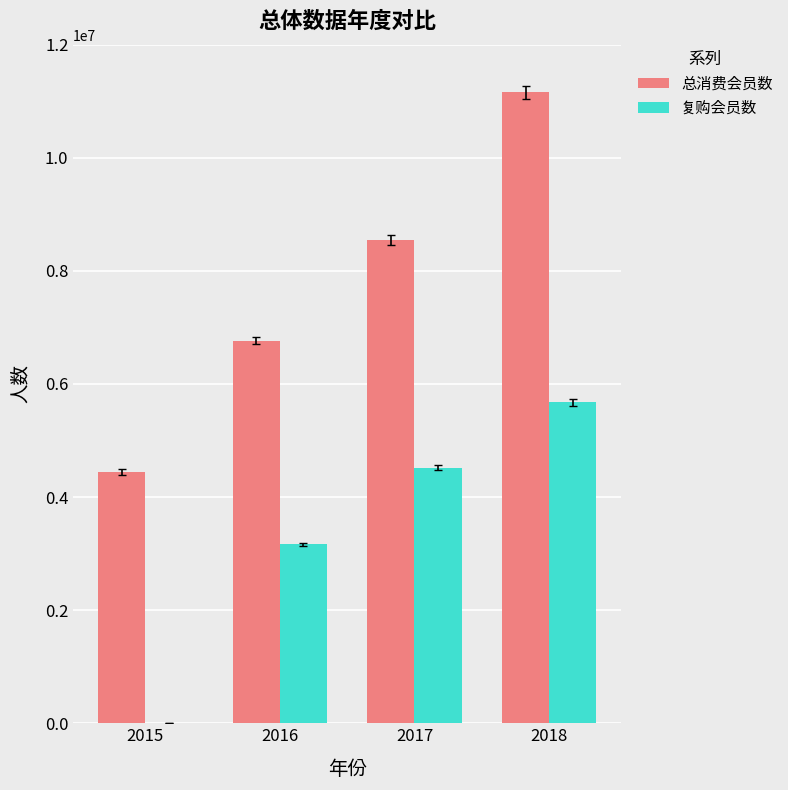

How many series are shown in this chart?

2